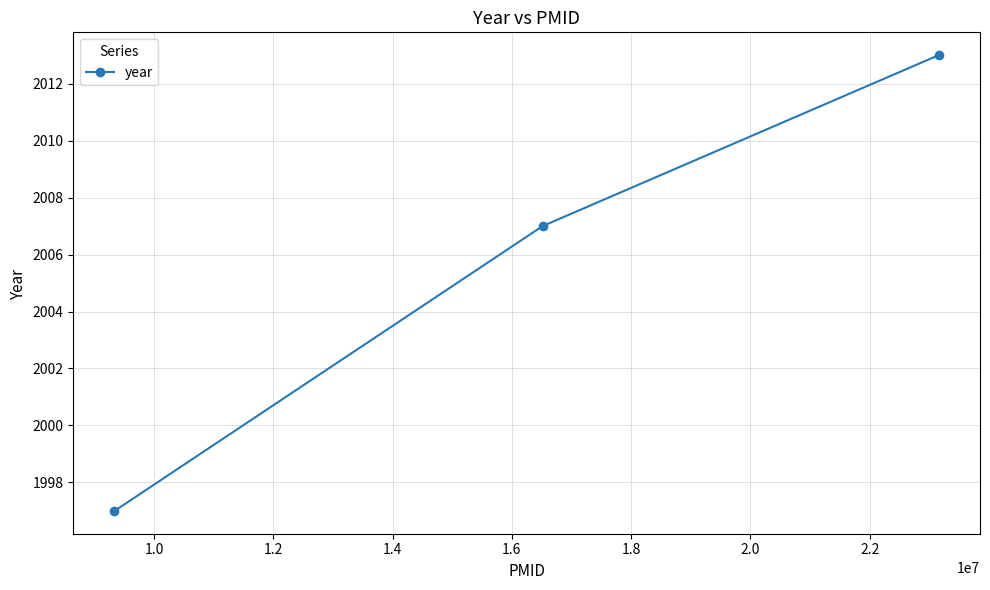

Reading right to left, list all the values displayed in this chart.

2013	2007	1997